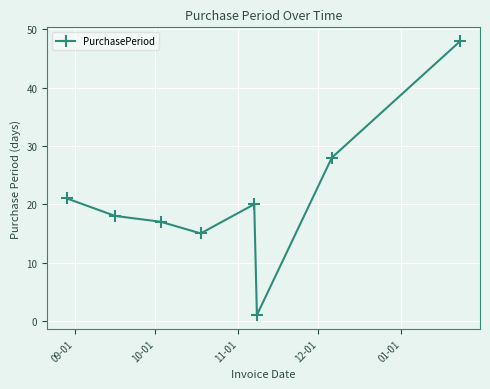

What is the greatest value displayed?

48